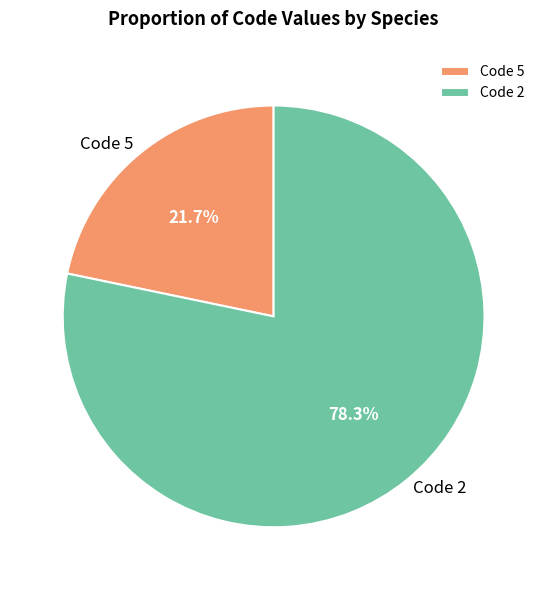

Which slice is the smallest?

Code 5